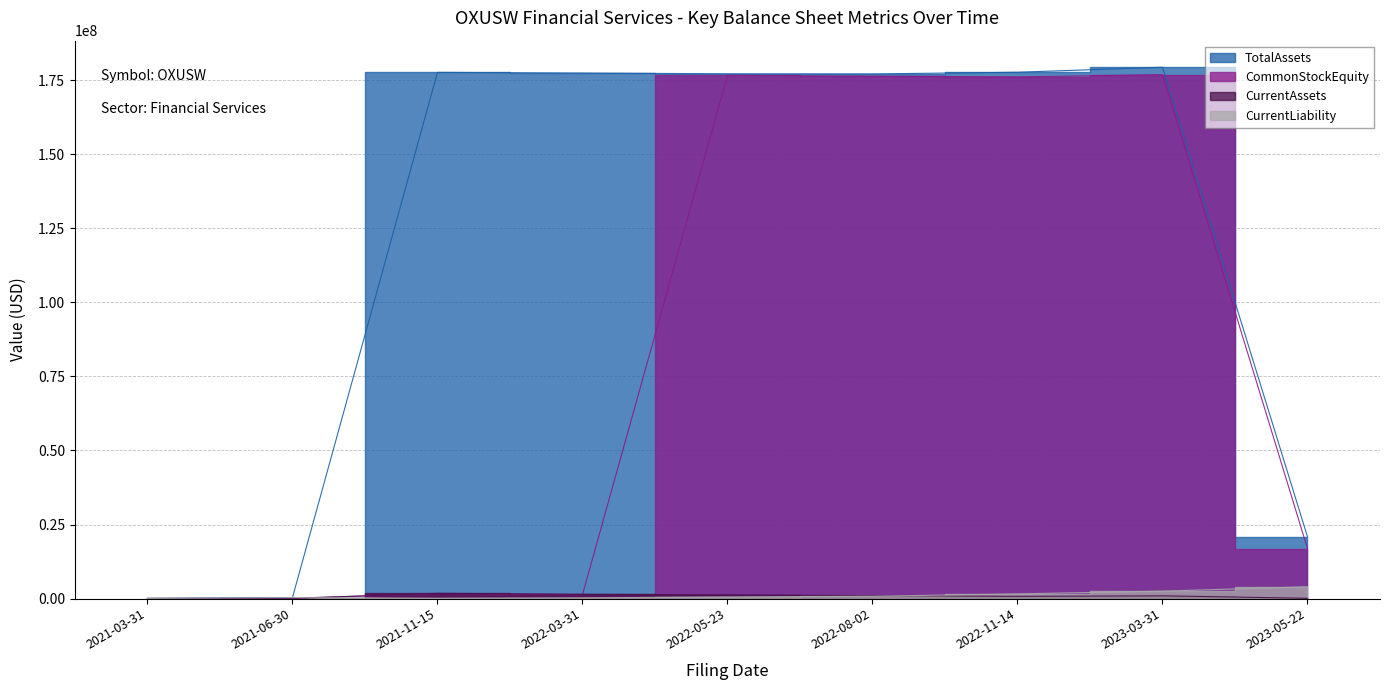

What are all the series names shown in the legend?

TotalAssets, CommonStockEquity, CurrentAssets, CurrentLiability